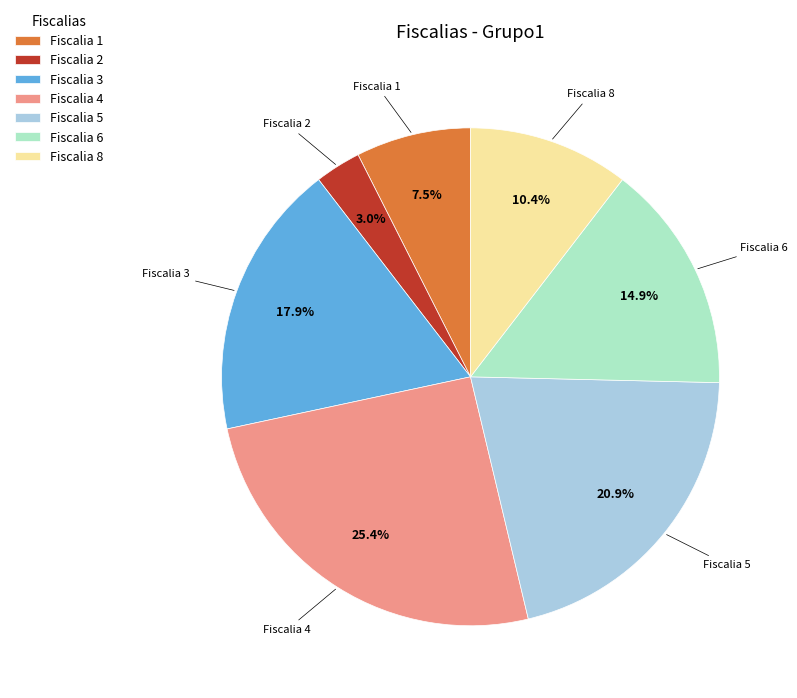

To the nearest percent, what is the difference between the largest and smallest slice percentages?

22%